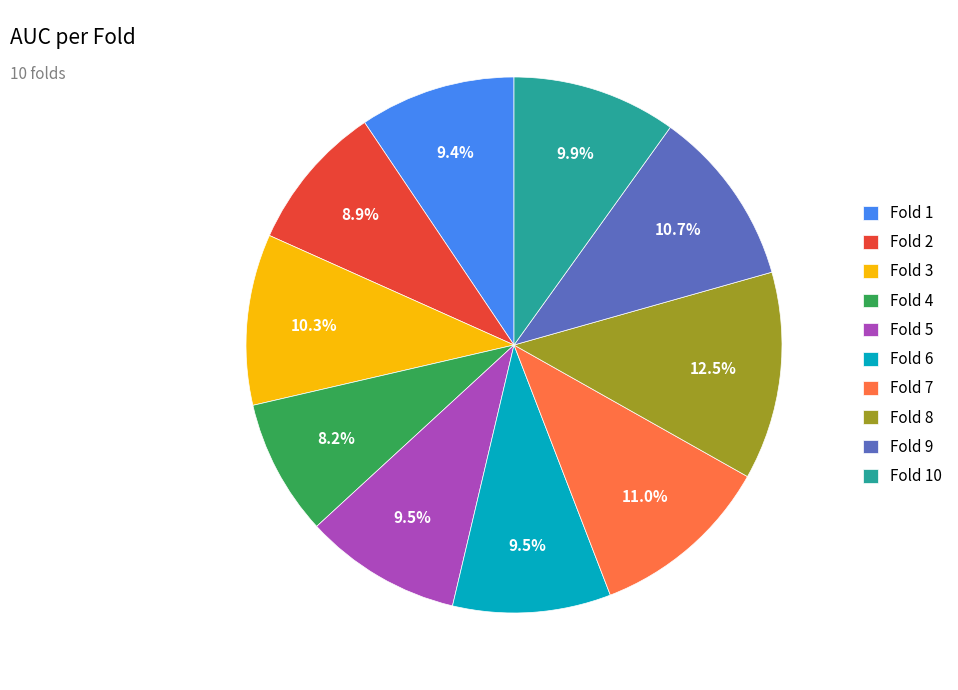

What percentage is NOT represented by Fold 7?

89.0%